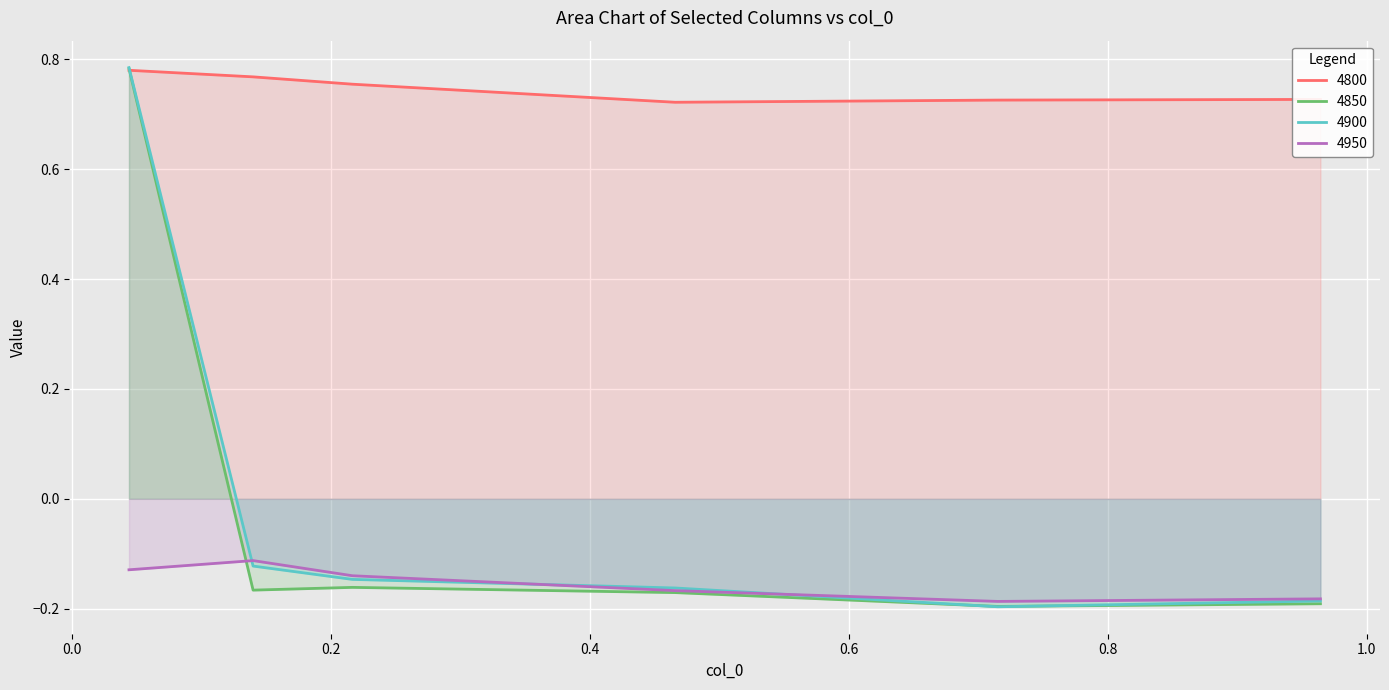

Reading left to right, what are all the values shown in this chart?

4800: 0.8	0.8	0.8	0.7	0.7	0.7
4850: 0.8	-0.2	-0.2	-0.2	-0.2	-0.2
4900: 0.8	-0.1	-0.1	-0.2	-0.2	-0.2
4950: -0.1	-0.1	-0.1	-0.2	-0.2	-0.2